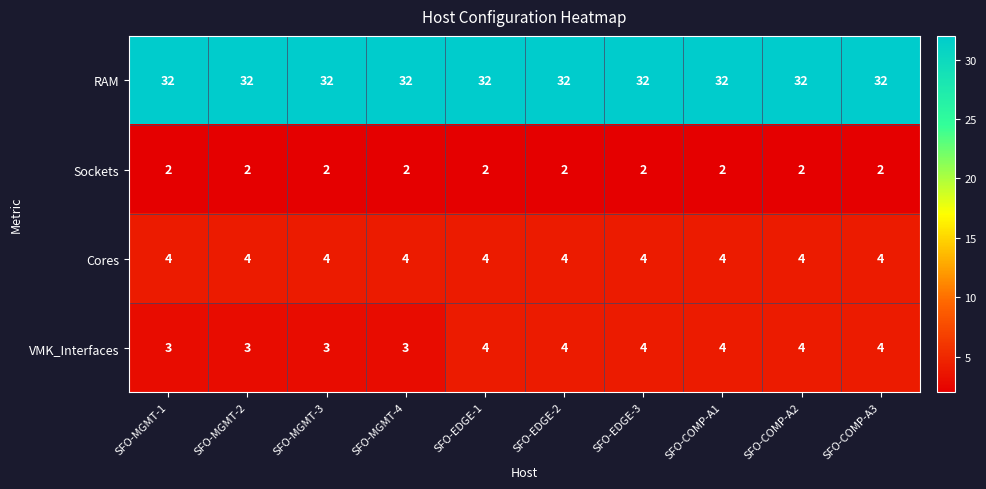

Which series has the largest range (max minus min)?

VMK_Interfaces